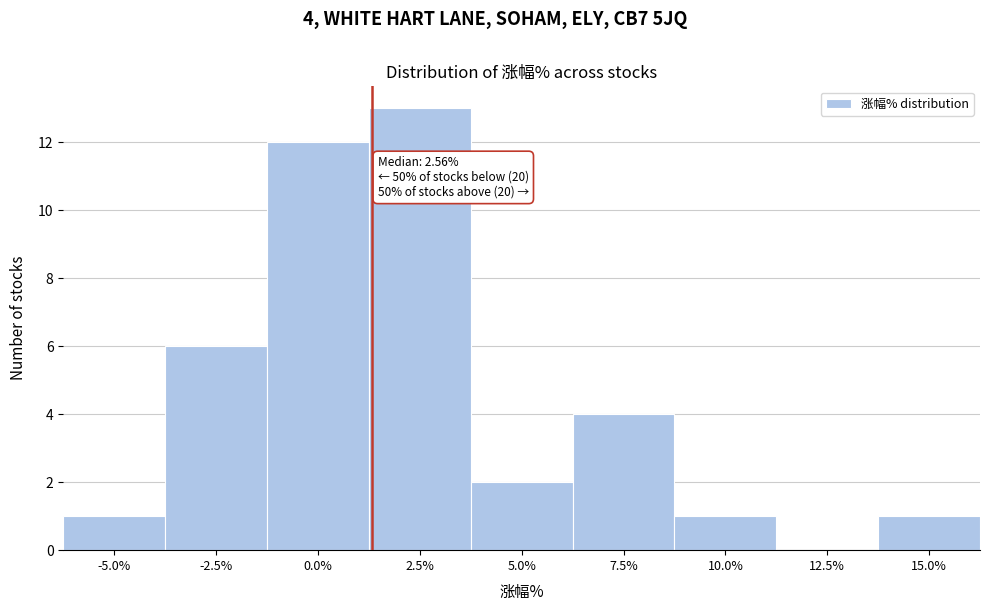

Reading right to left, list all the values displayed in this chart.

15.0%=1	12.5%=0	10.0%=1	7.5%=4	5.0%=2	2.5%=13	0.0%=12	-2.5%=6	-5.0%=1